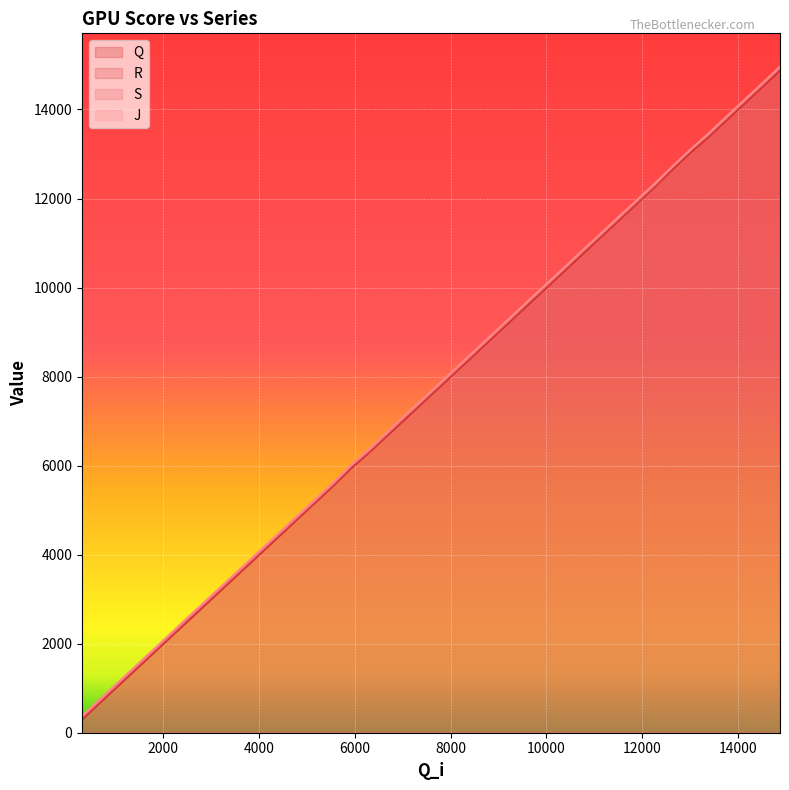

Which series has the largest total across all categories?

J